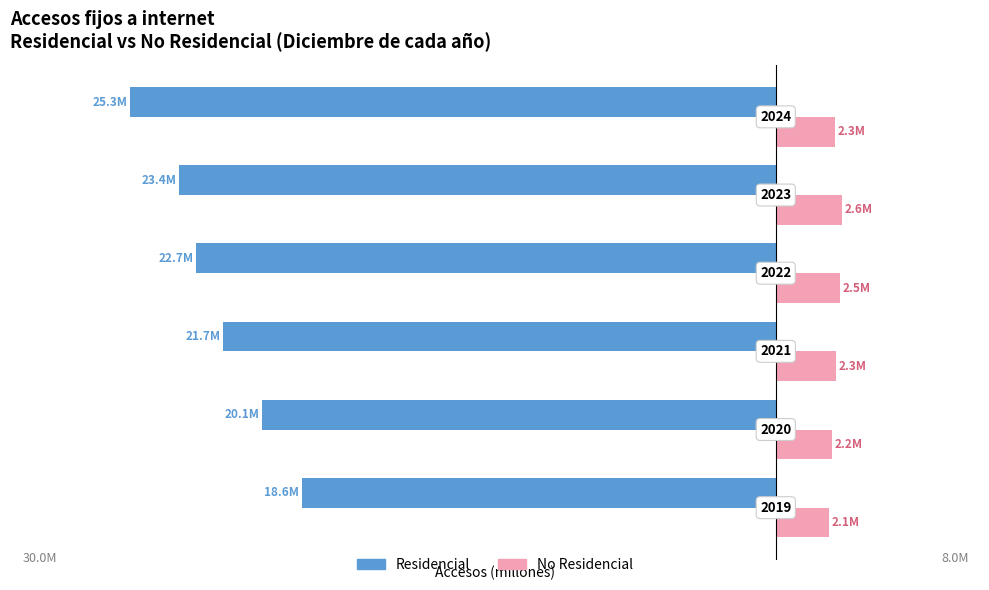

What is the value of the Residencial bar at the 2nd from the left?

-20.1